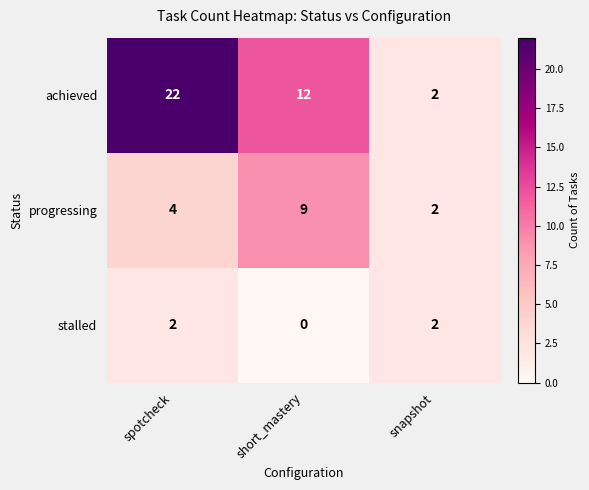

Where is progressing nearest to the value 5?

spotcheck